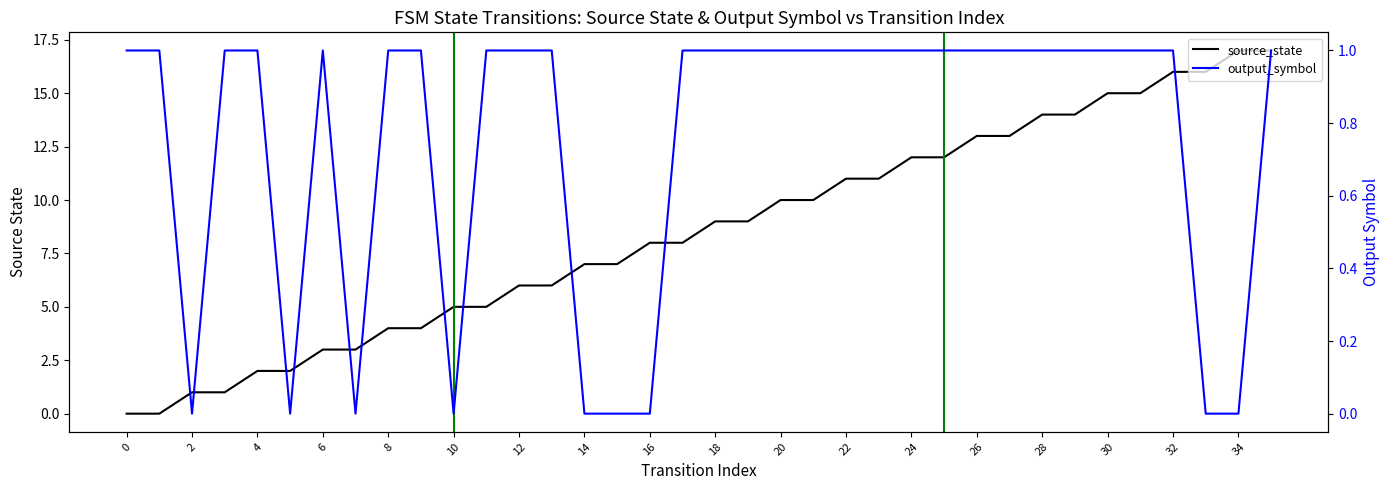

Which series has the largest range (max minus min)?

source_state